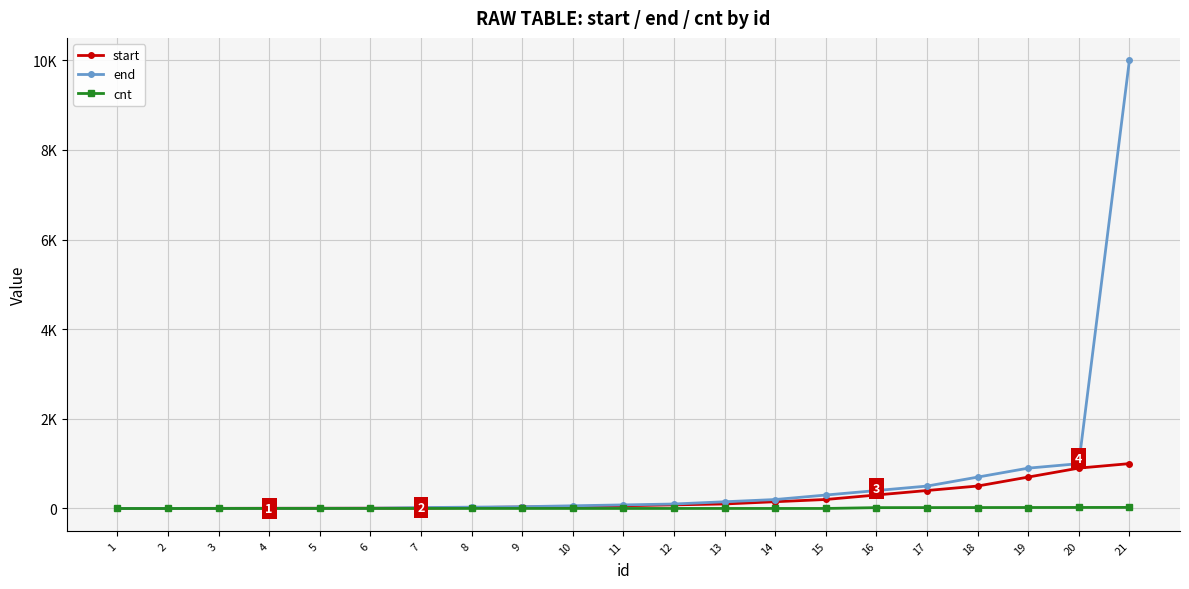

Does the chart have visible grid lines?

Yes